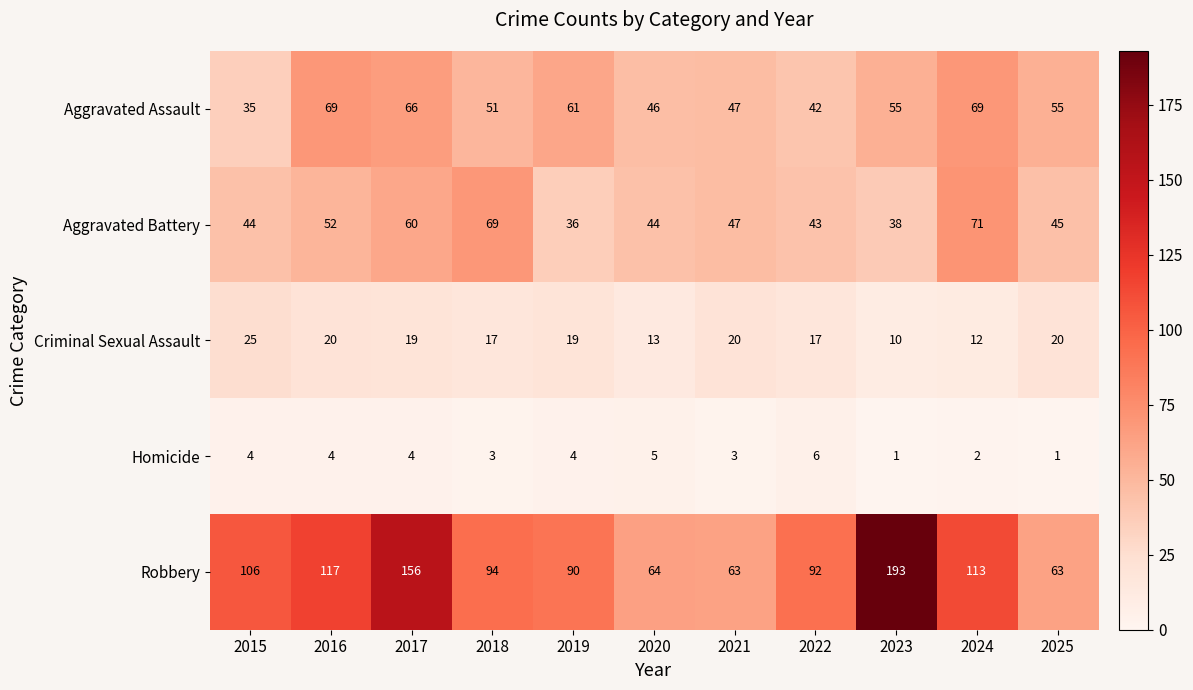

What is the minimum value shown in the chart?

1